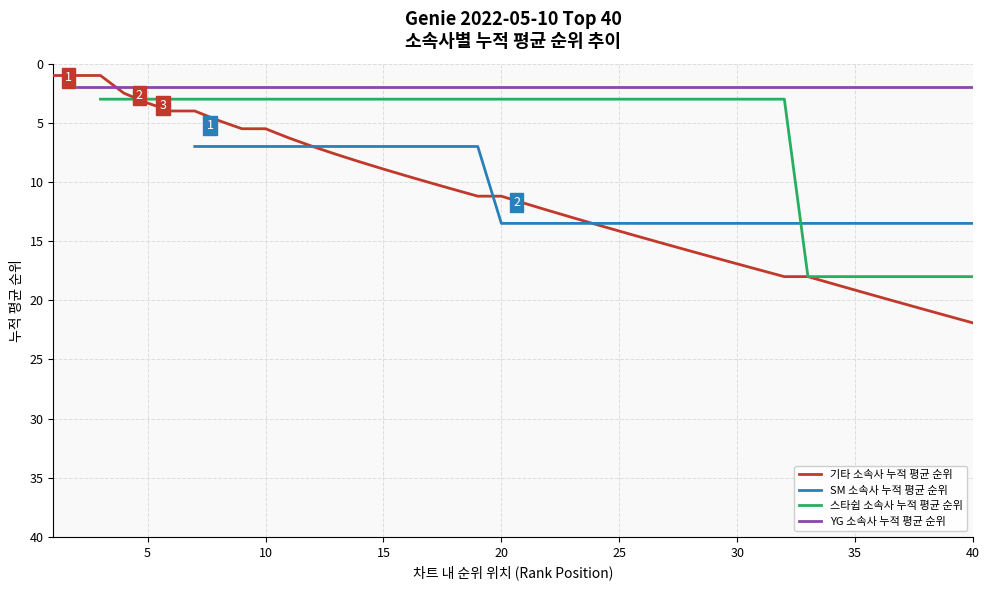

How many data points in 스타쉽 소속사 누적 평균 순위 are above 3?

8